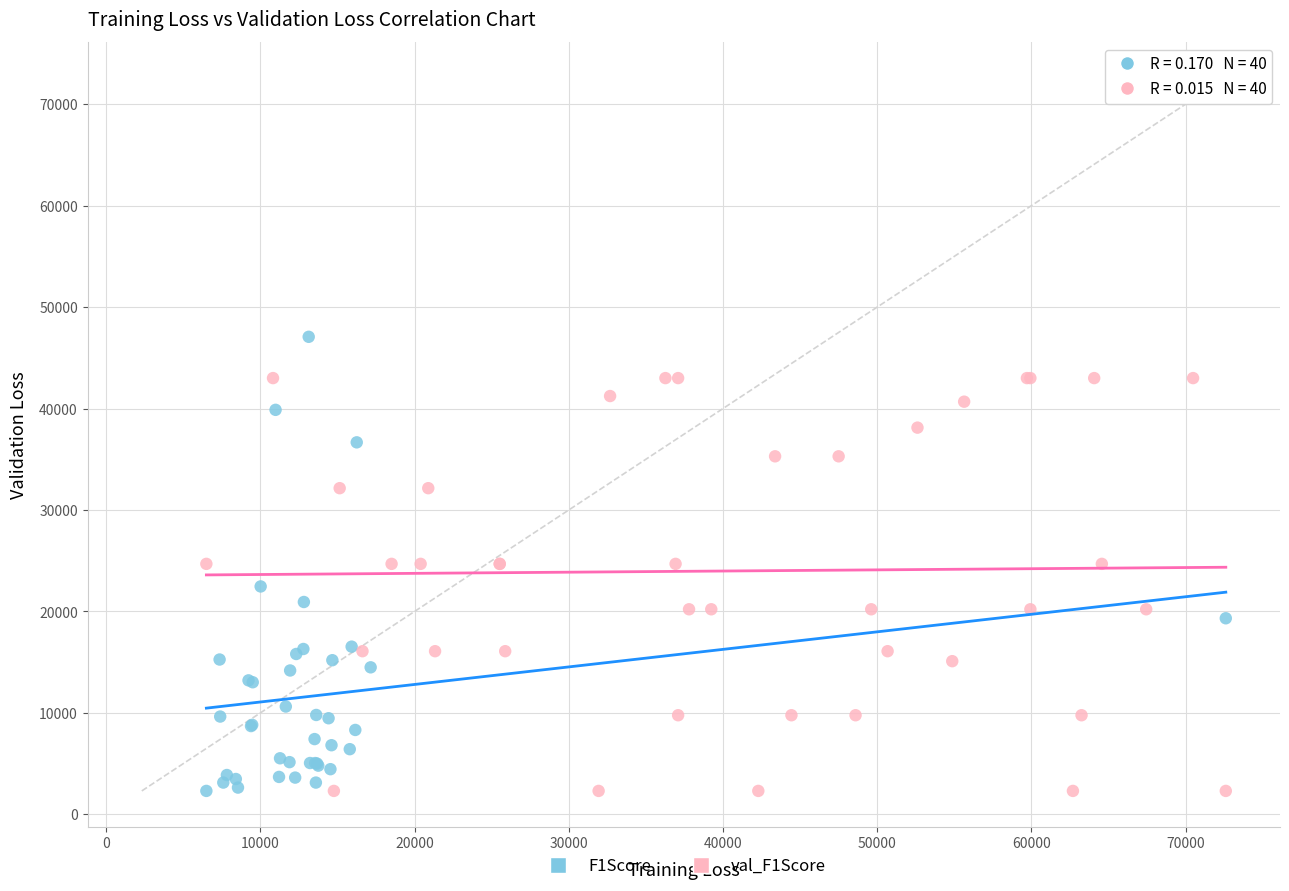

Which series reaches the maximum Y coordinate?

F1Score